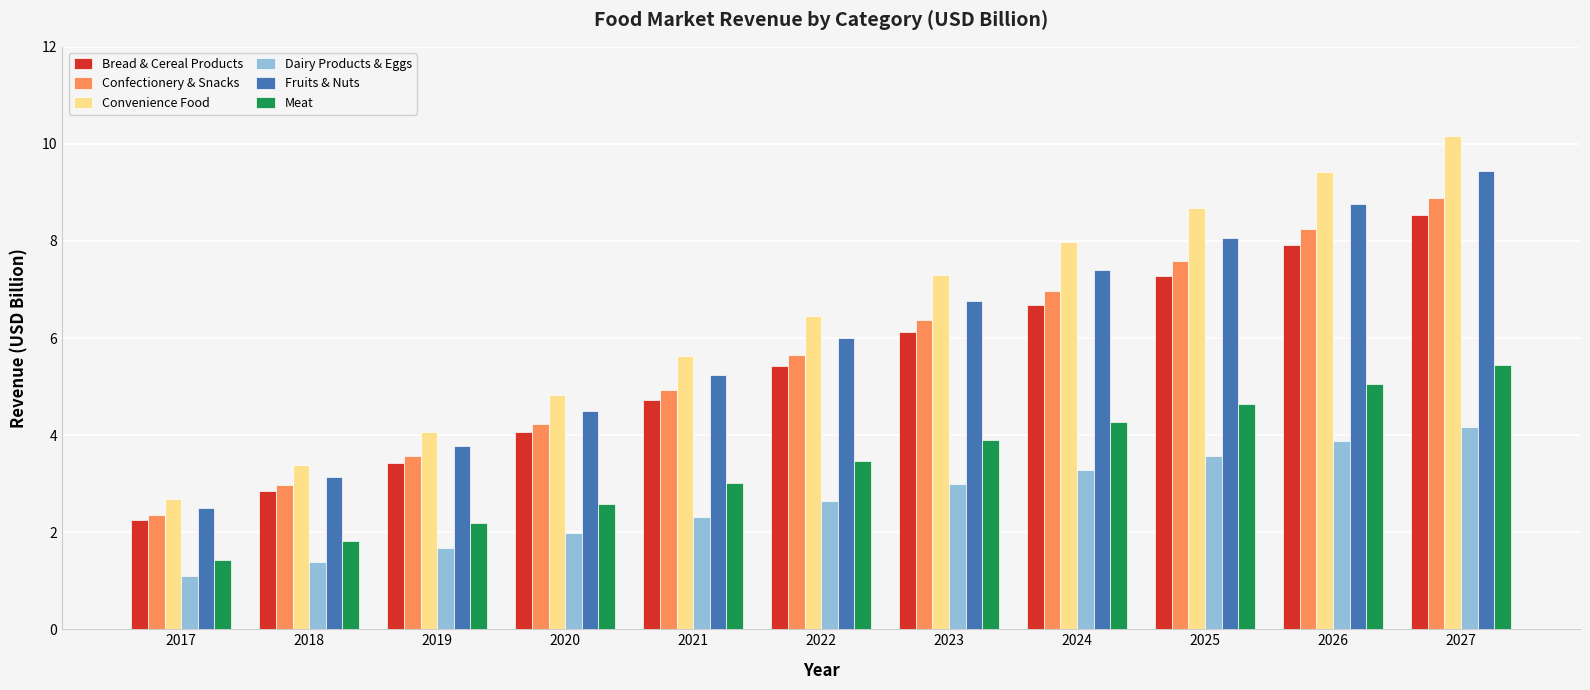

Which series has the largest range (max minus min)?

Convenience Food